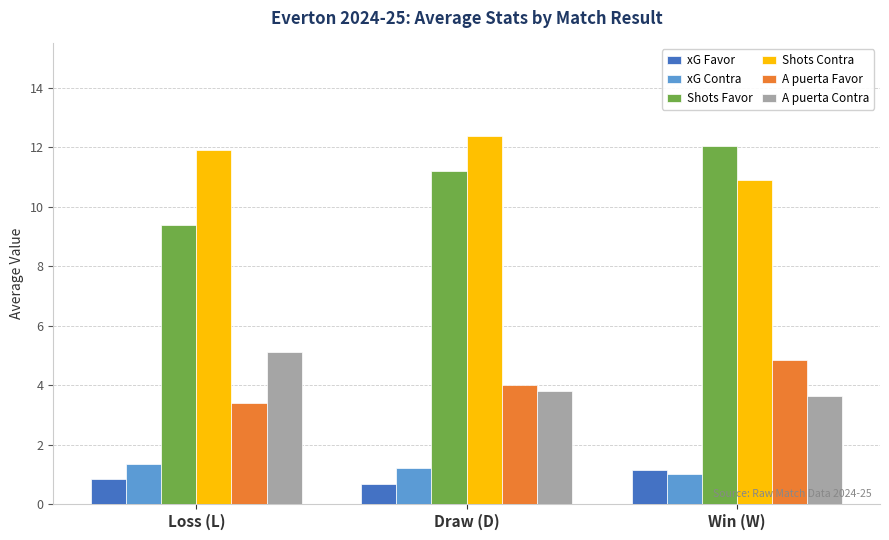

Rank the categories by Shots Contra value from highest to lowest.

Draw (D), Loss (L), Win (W)